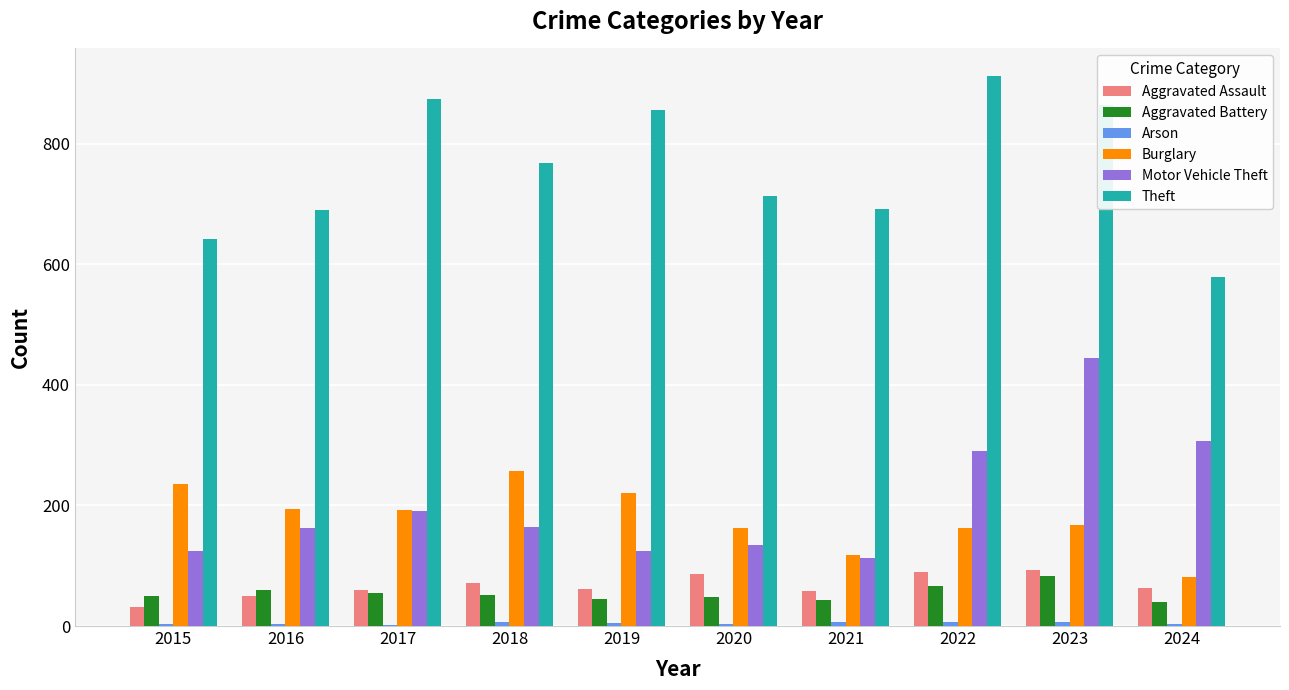

What is the maximum value for Aggravated Battery?

83